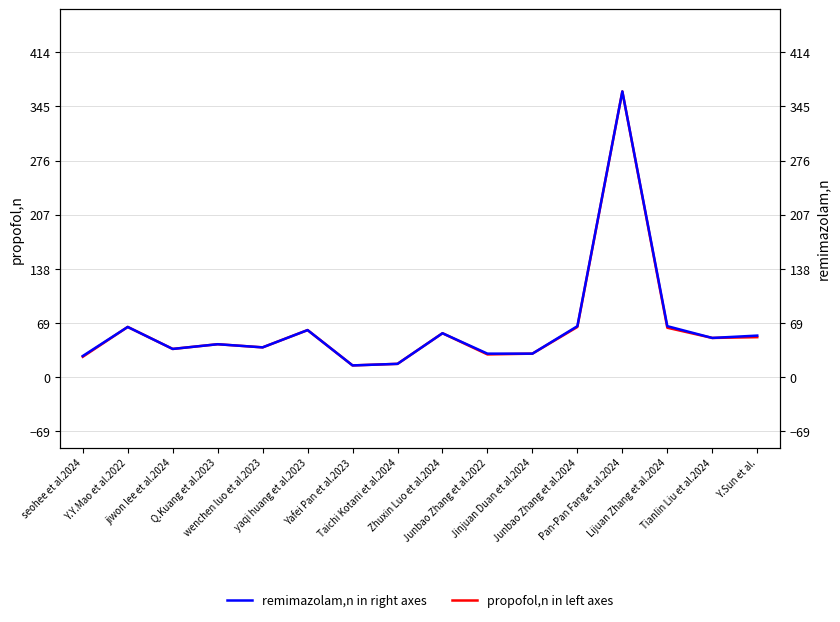

At which category does remimazolam,n in right axes reach its first local peak?

Y.Y.Mao et al.2022